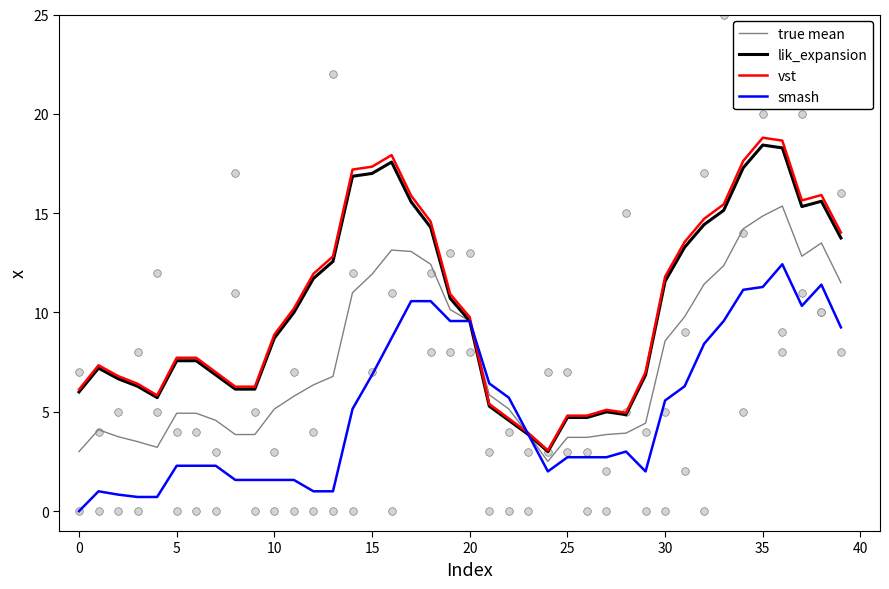

Is the value of smash at 31 greater than the value of vst at 19?

No